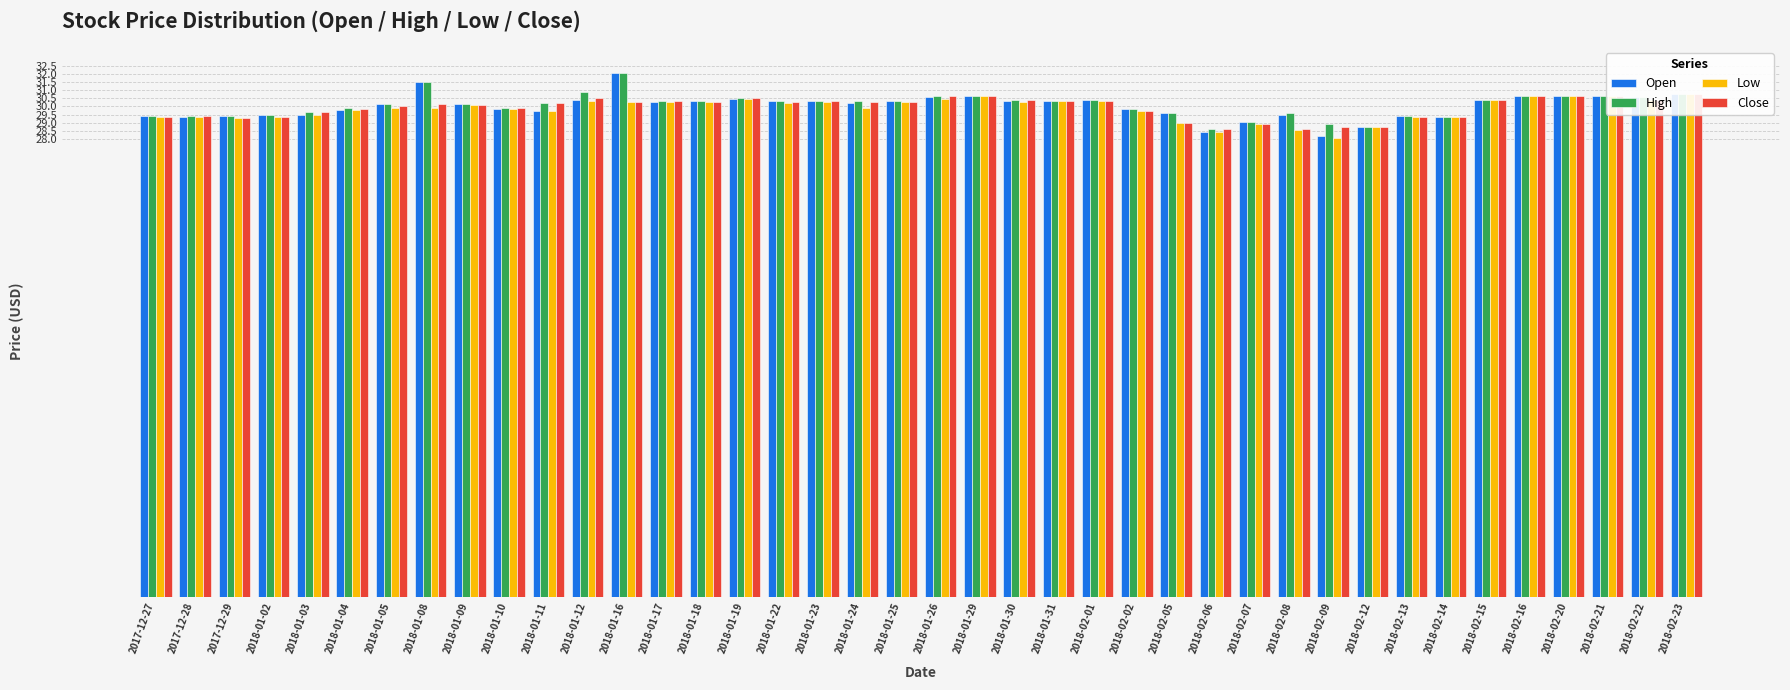

What is the minimum value shown in the chart?

28.1